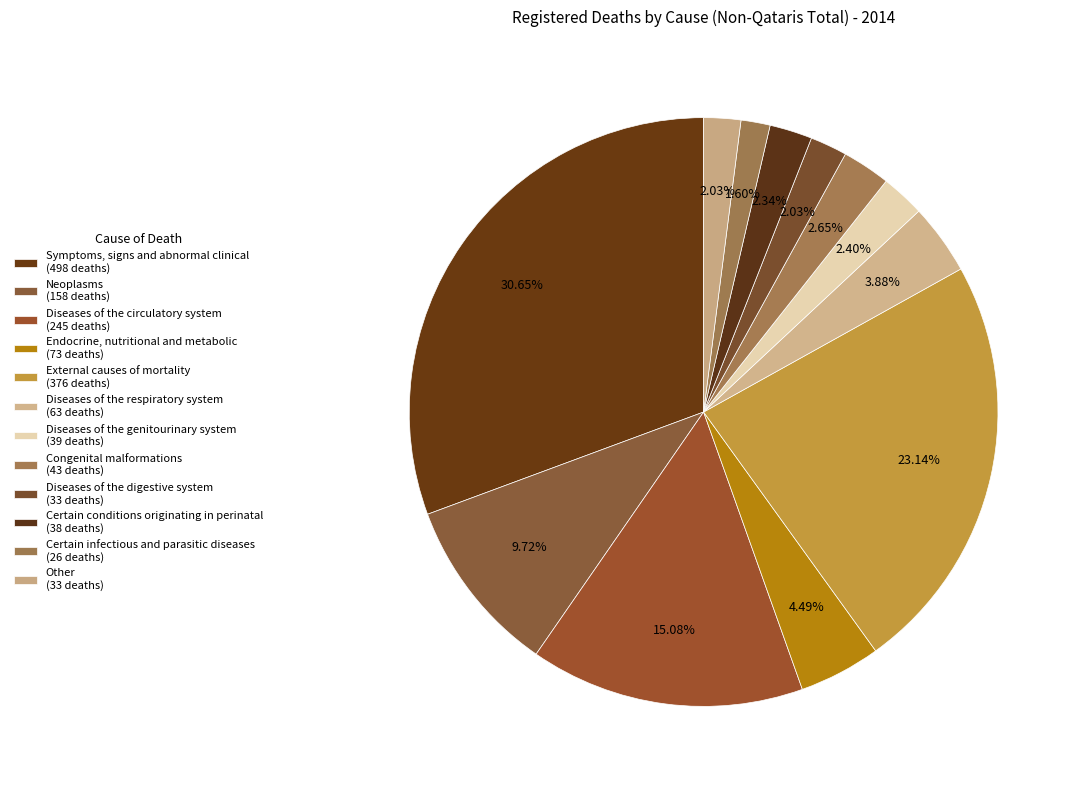

Which slice is the smallest?

Certain infectious and parasitic diseases